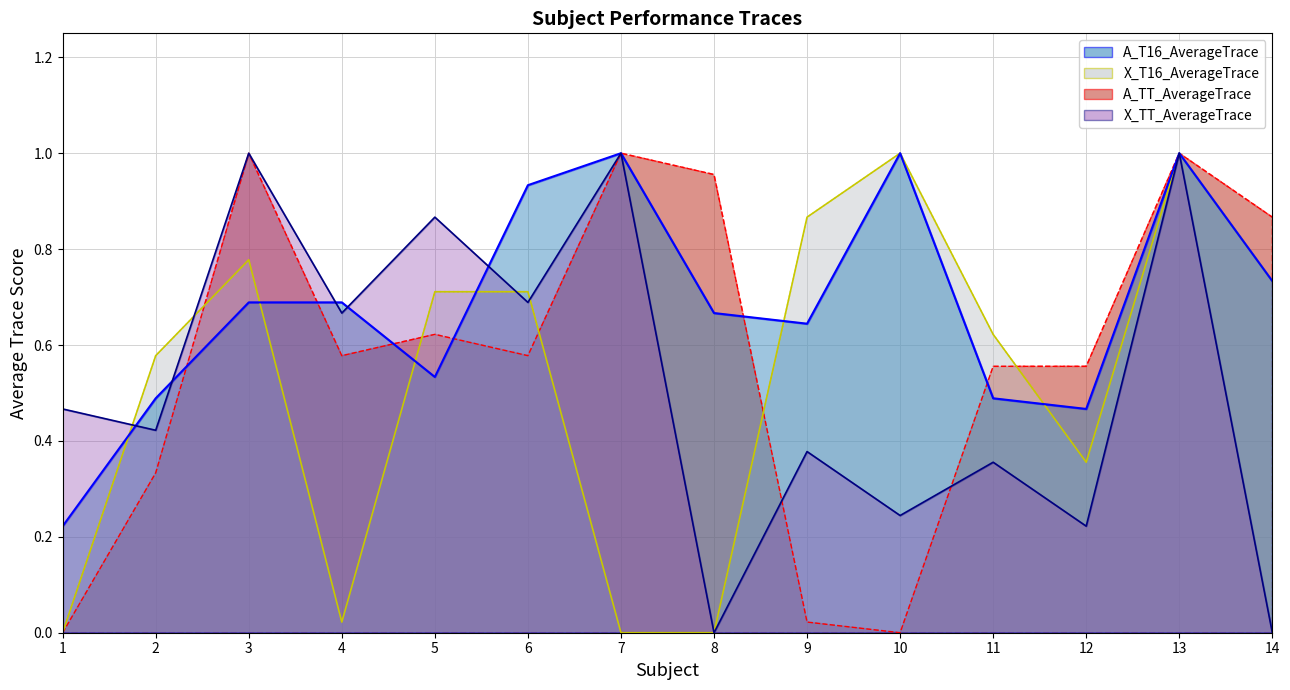

The value of A_TT_AverageTrace at 11 is 0.6. True or false?

True